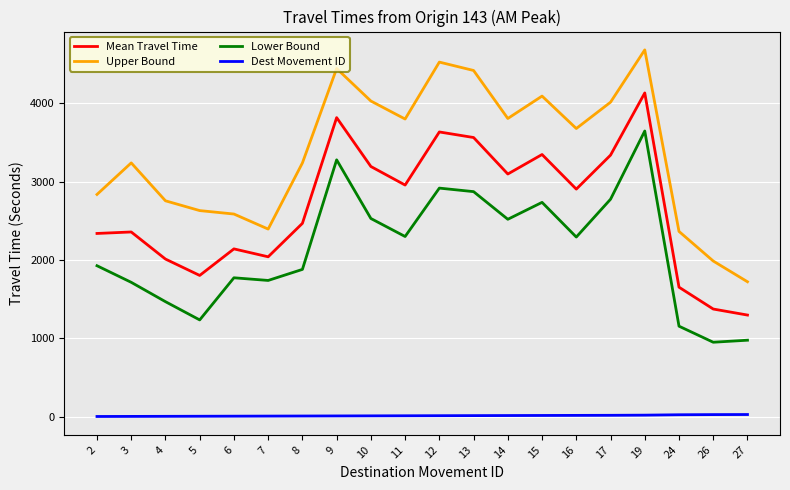

Which series changed the most between 19 and 26?

Mean Travel Time